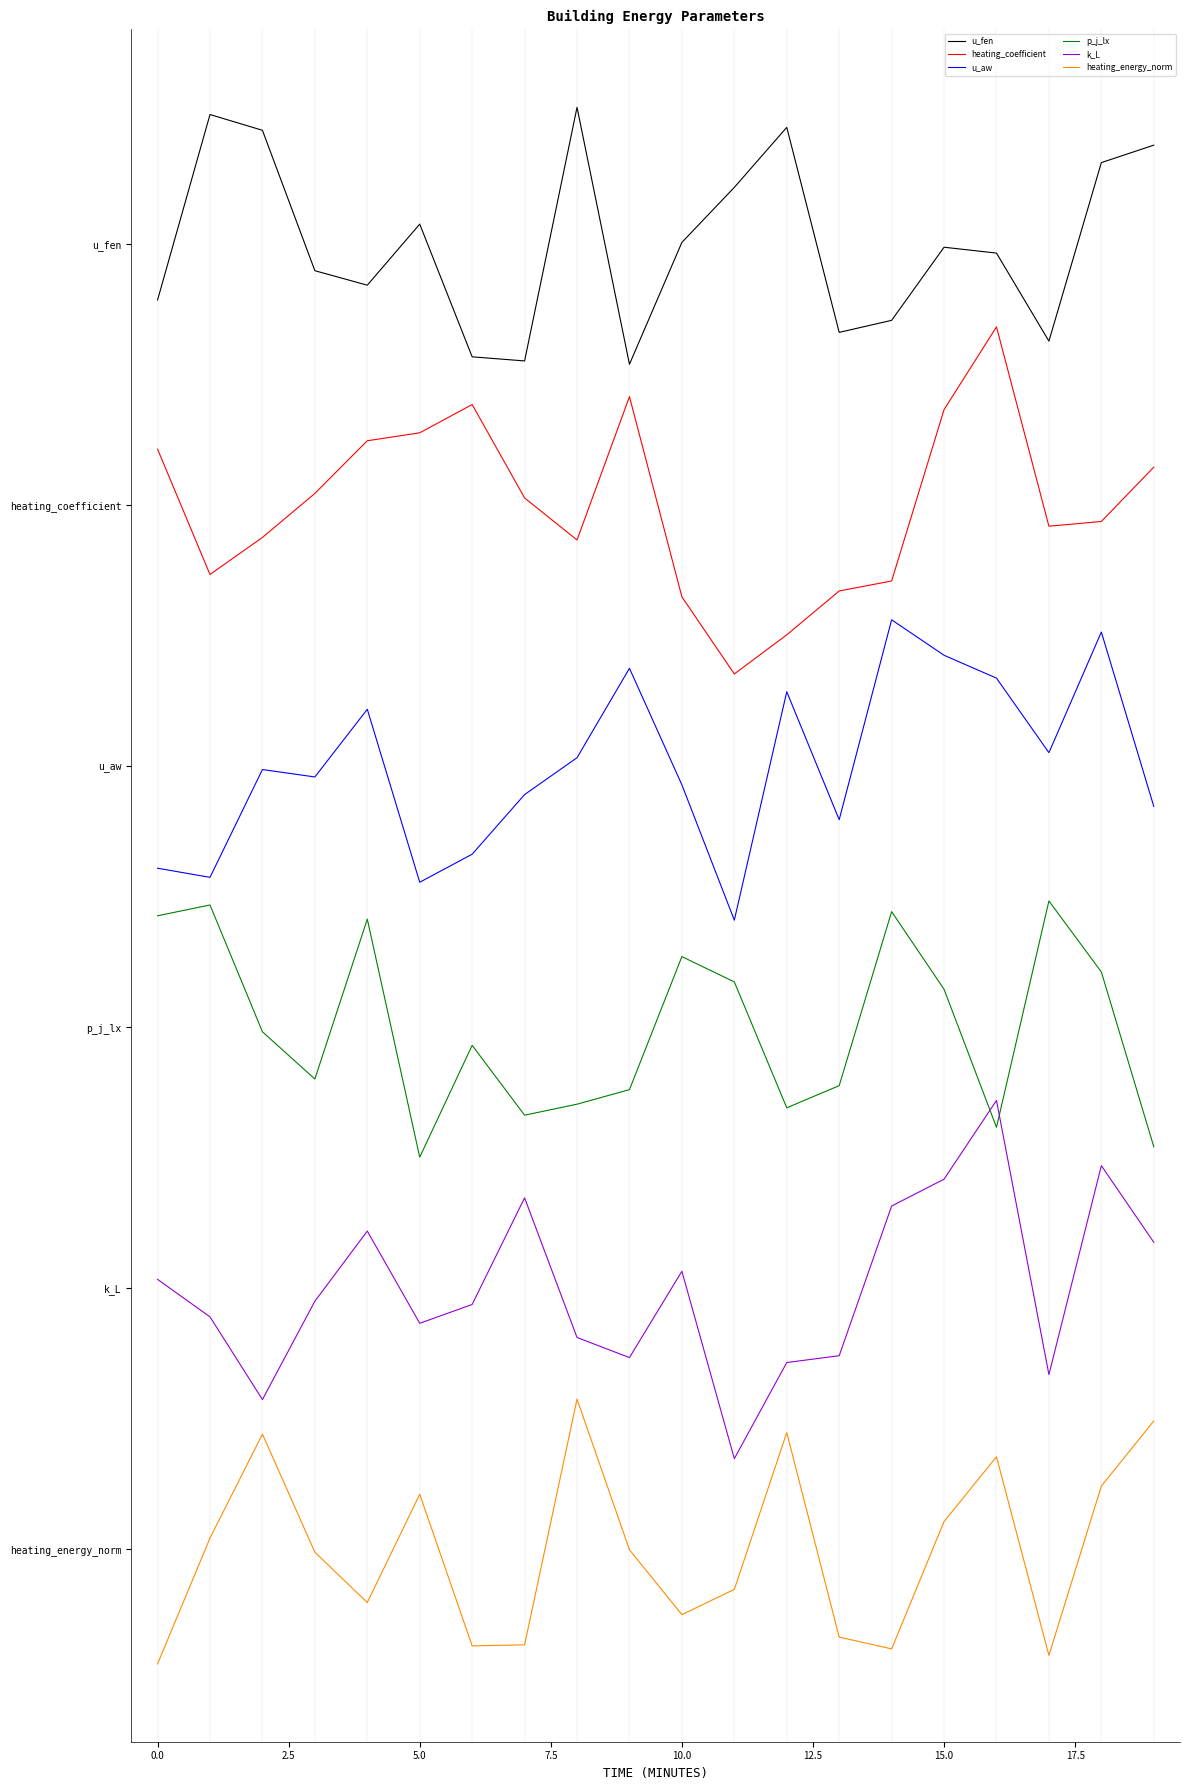

At which label is p_j_lx closest to 5?

15.0